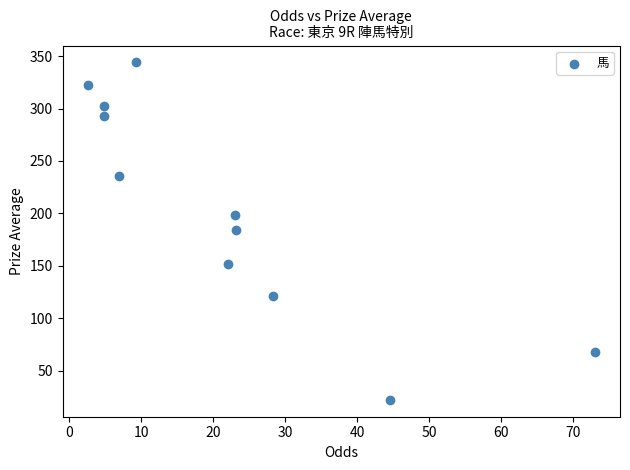

What is the range of Y values (max minus min)?

322